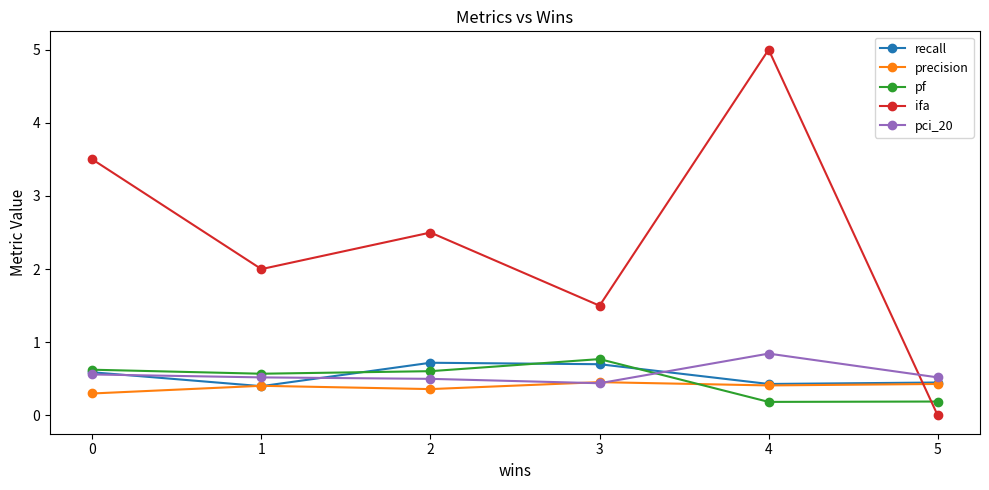

Is it true that recall equals 0.7 at 3?

True